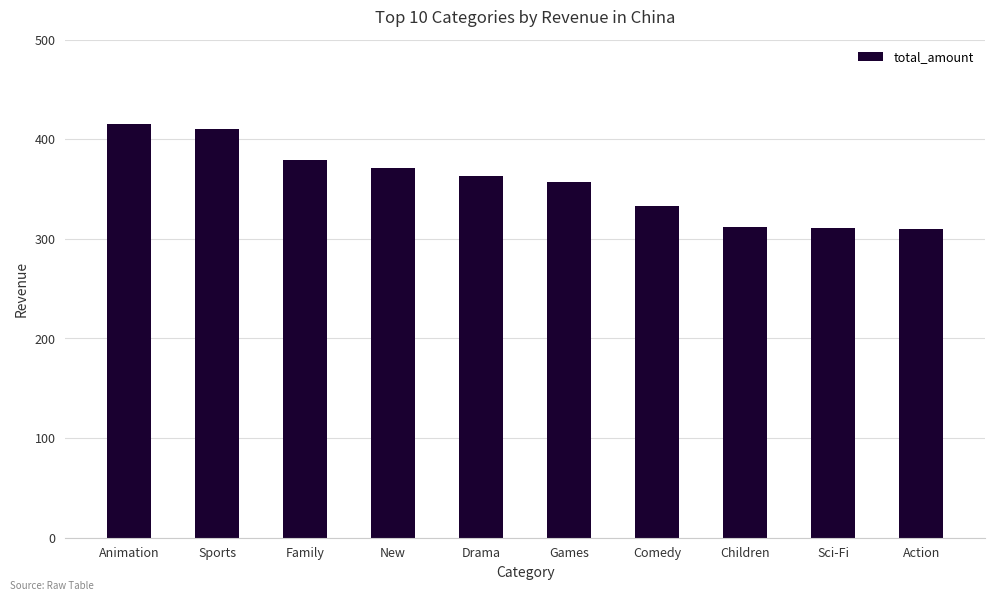

Approximately how many times larger is the value at Sports compared to Family?

1.1